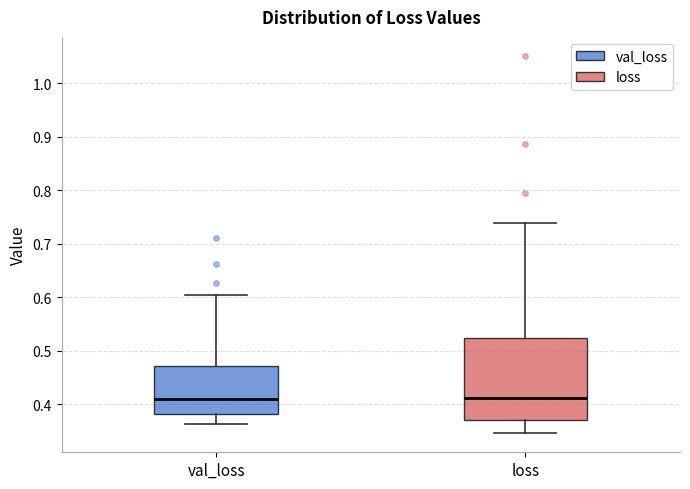

Where is the upper edge of the box for val_loss on the y-axis? The values are not printed on the chart, so give them approximately, as read against the axis.

0.47